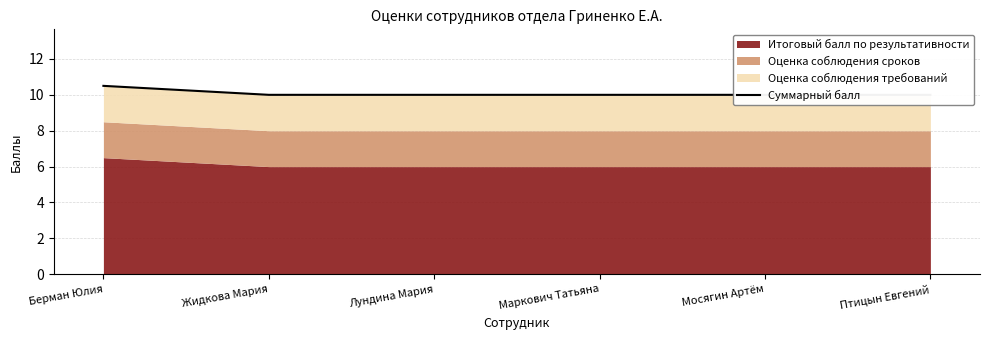

What is the label of the 2nd point from the left?

Жидкова Мария